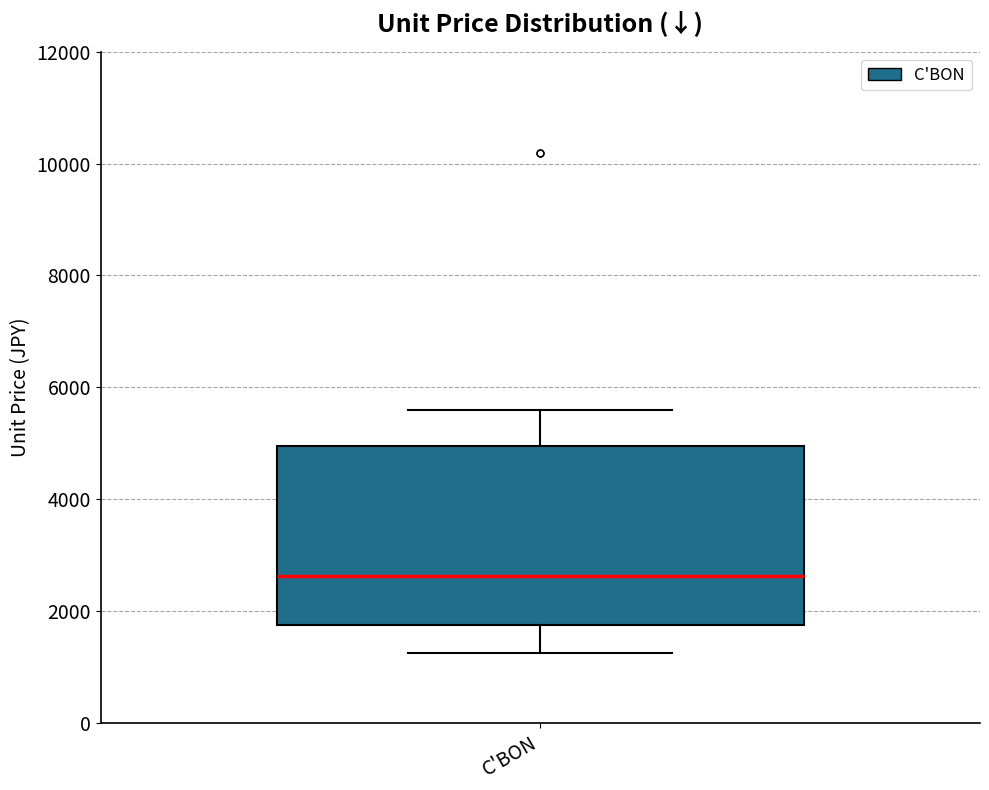

Transcribe this box plot: give where the median line is, the range the box spans, and where the two whiskers end, as read against the y-axis. The values are not printed on the chart, so give them approximately, as read against the axis.

median 2600, box 1800 to 5000, whiskers 1200 to 5600